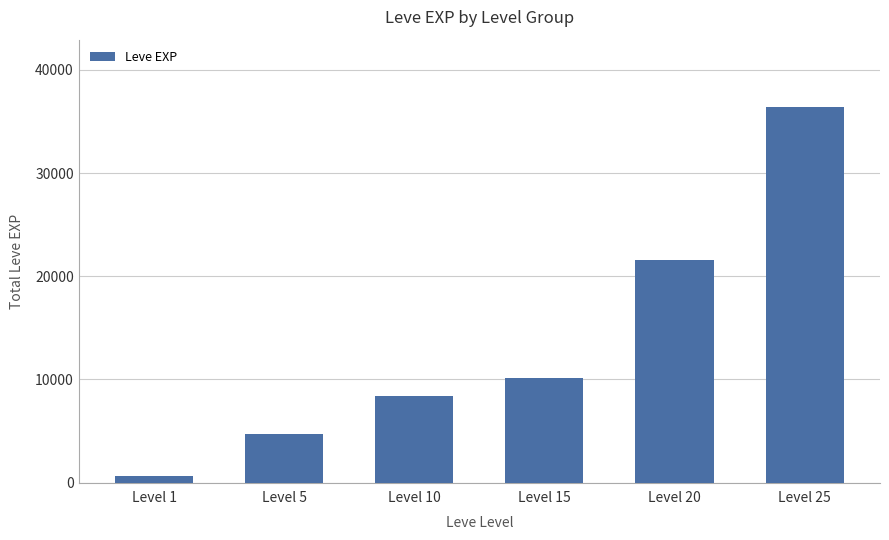

What value does the data have at Level 20?

21600